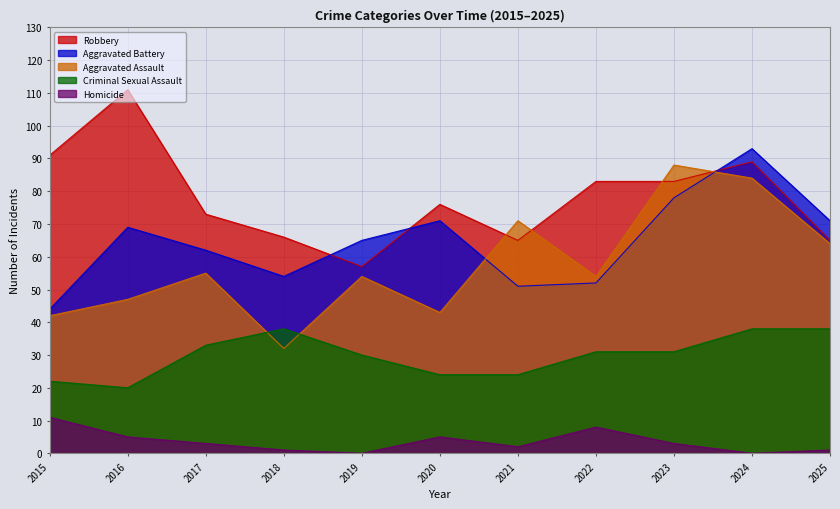

Reading right to left, list all the values displayed in this chart.

Aggravated Assault: 64	84	88	54	71	43	54	32	55	47	42
Aggravated Battery: 71	93	78	52	51	71	65	54	62	69	44
Criminal Sexual Assault: 38	38	31	31	24	24	30	38	33	20	22
Robbery: 65	89	83	83	65	76	57	66	73	111	91
Homicide: 1	0	3	8	2	5	0	1	3	5	11